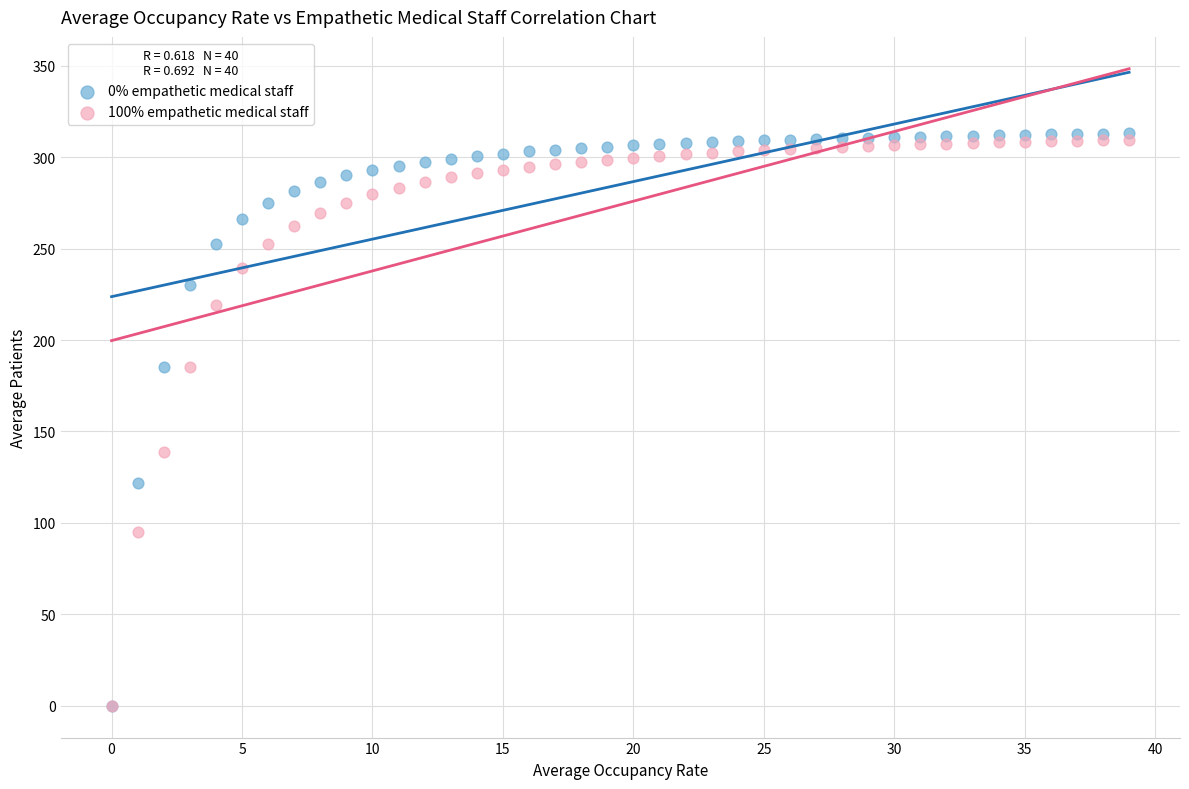

What are all the series names shown in the legend?

0% empathetic medical staff, 100% empathetic medical staff